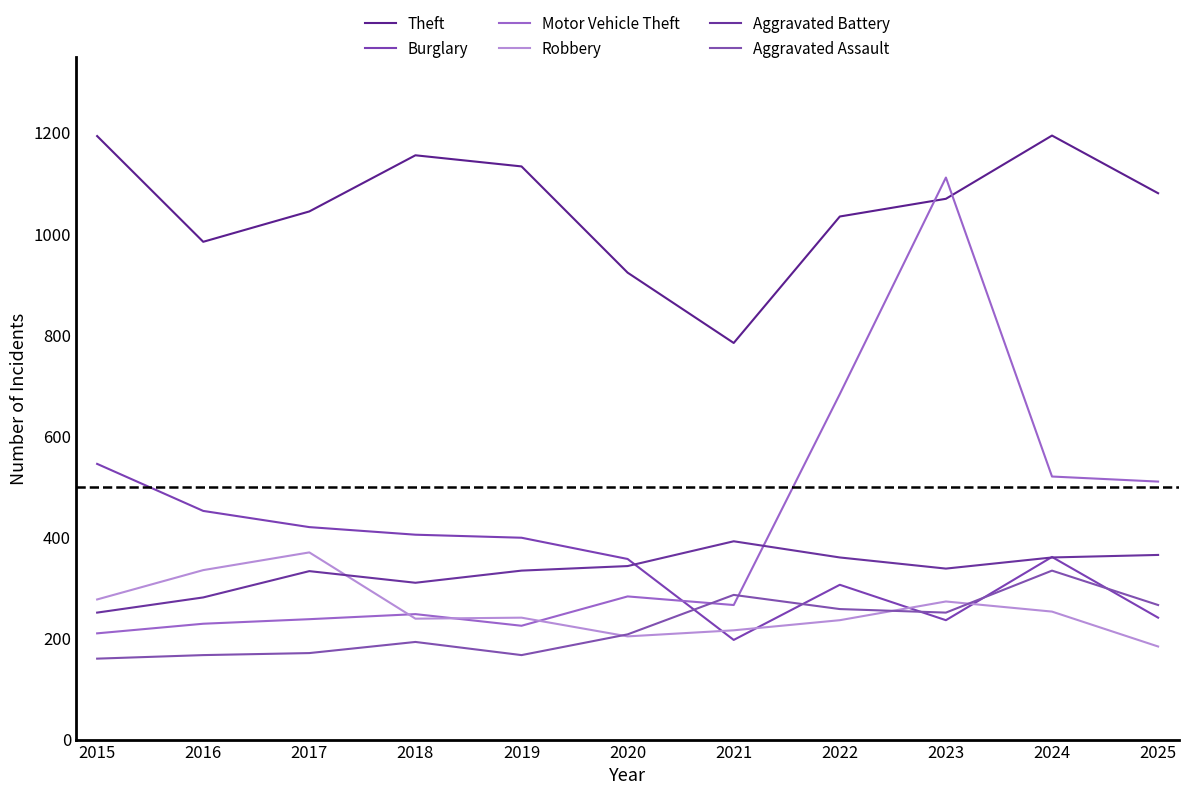

In Robbery, how many points are lower than both neighbors (excluding endpoints)?

2